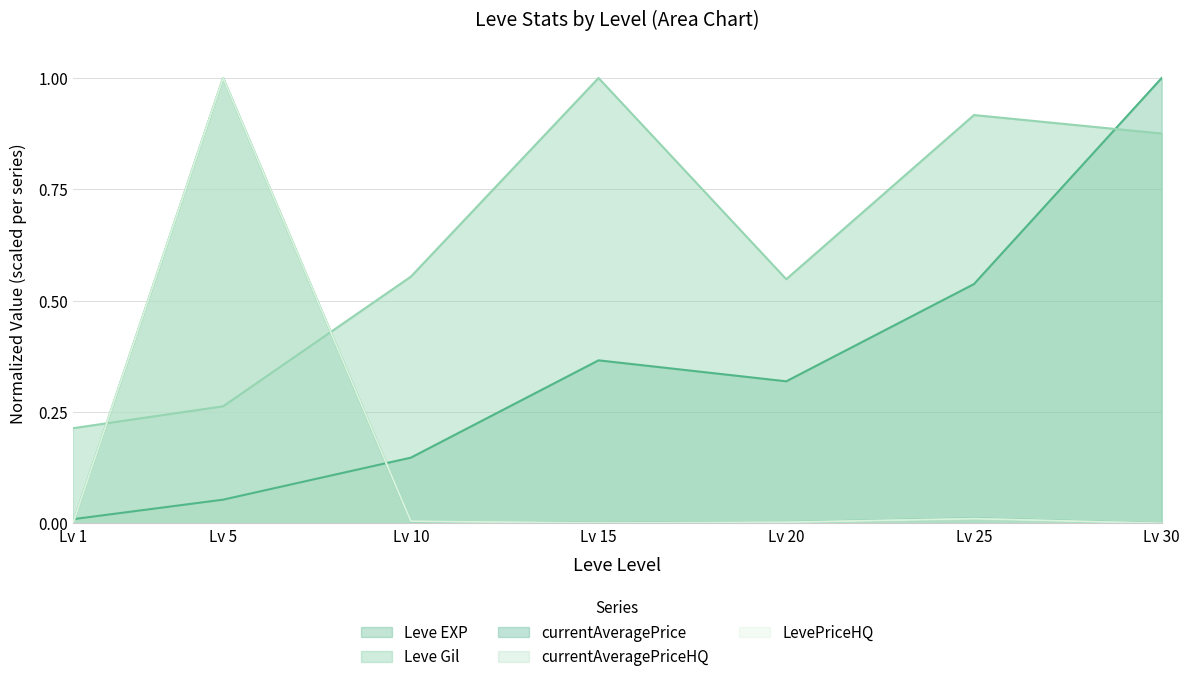

How many lines are shown in the chart?

5